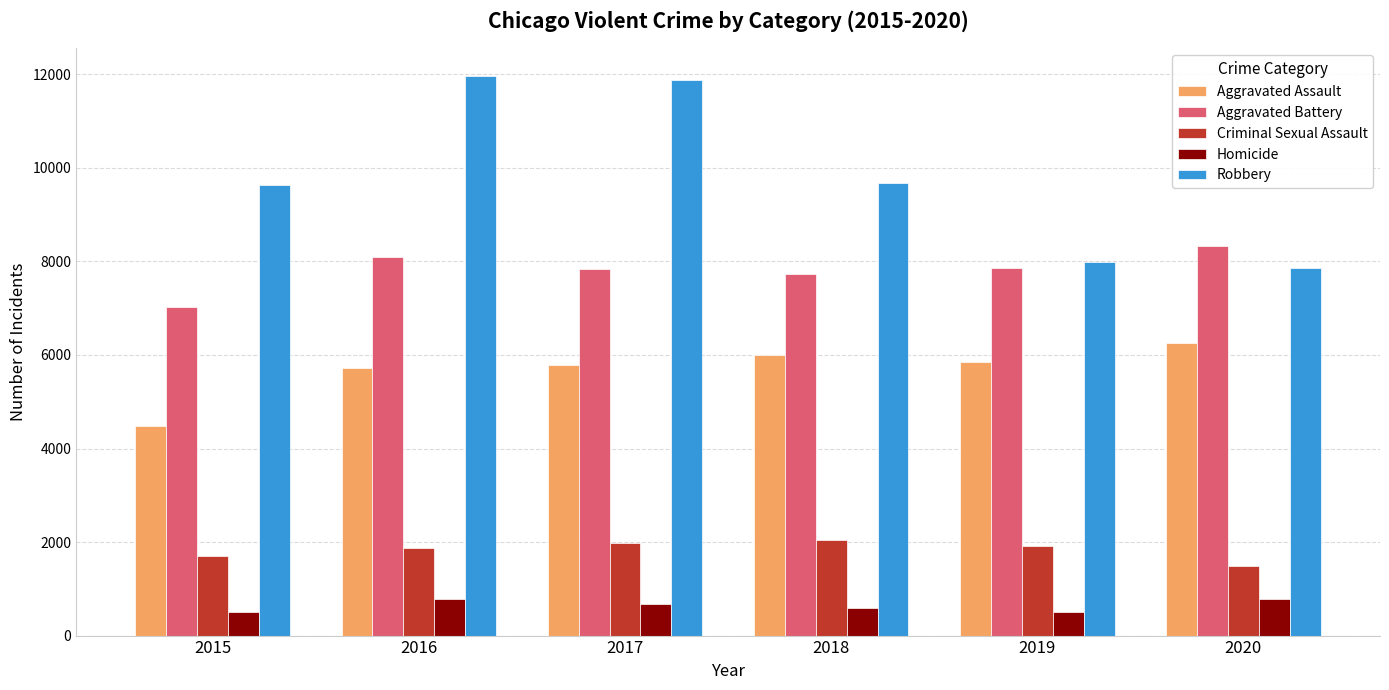

Count the number of data series in this chart.

5